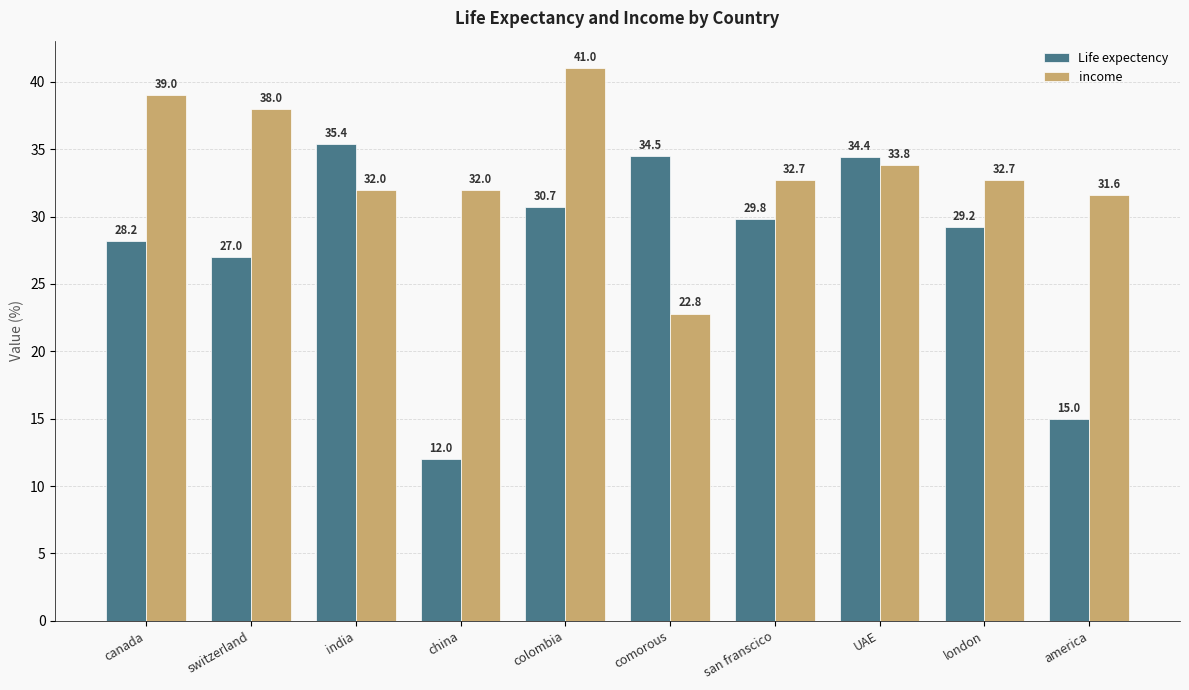

What is the sum of the income values at san franscico and comorous?

55.5